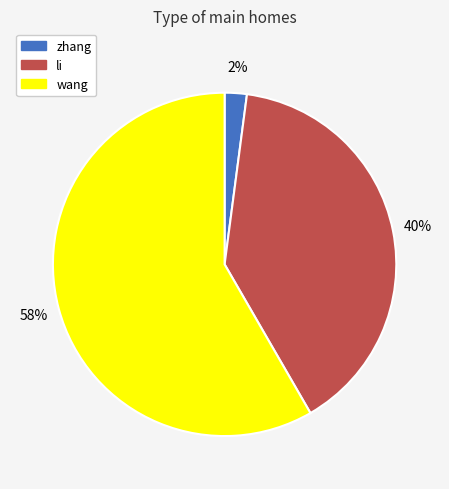

What is the smallest slice in the pie chart?

zhang